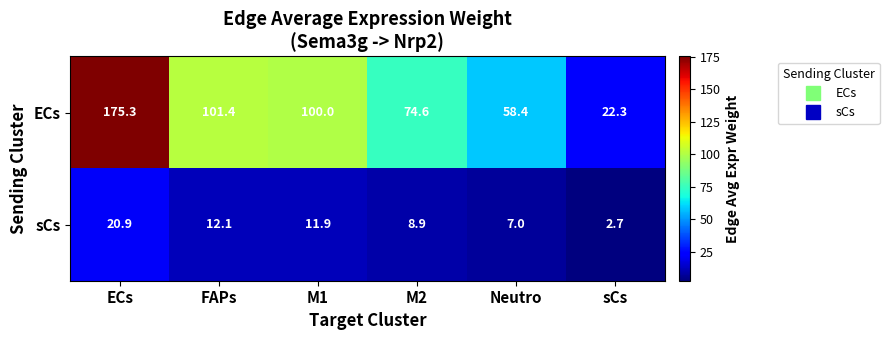

What is the average value of the sCs series?

10.6